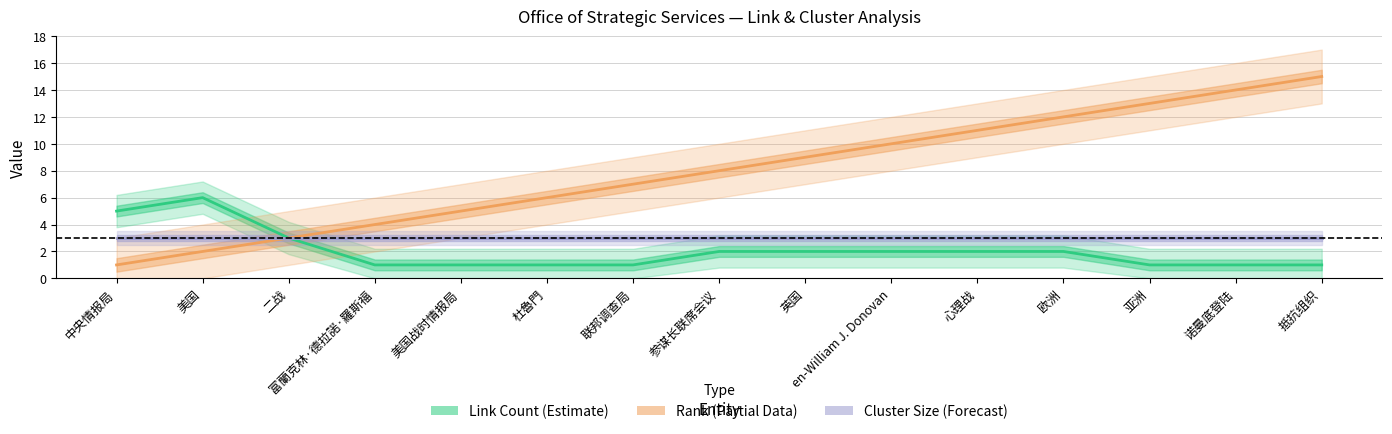

At which category is the sum across all series the highest?

抵抗组织